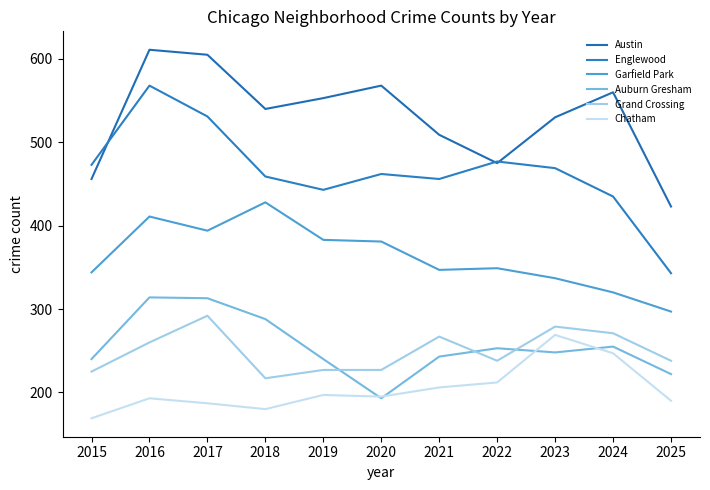

What is the greatest value displayed?

611